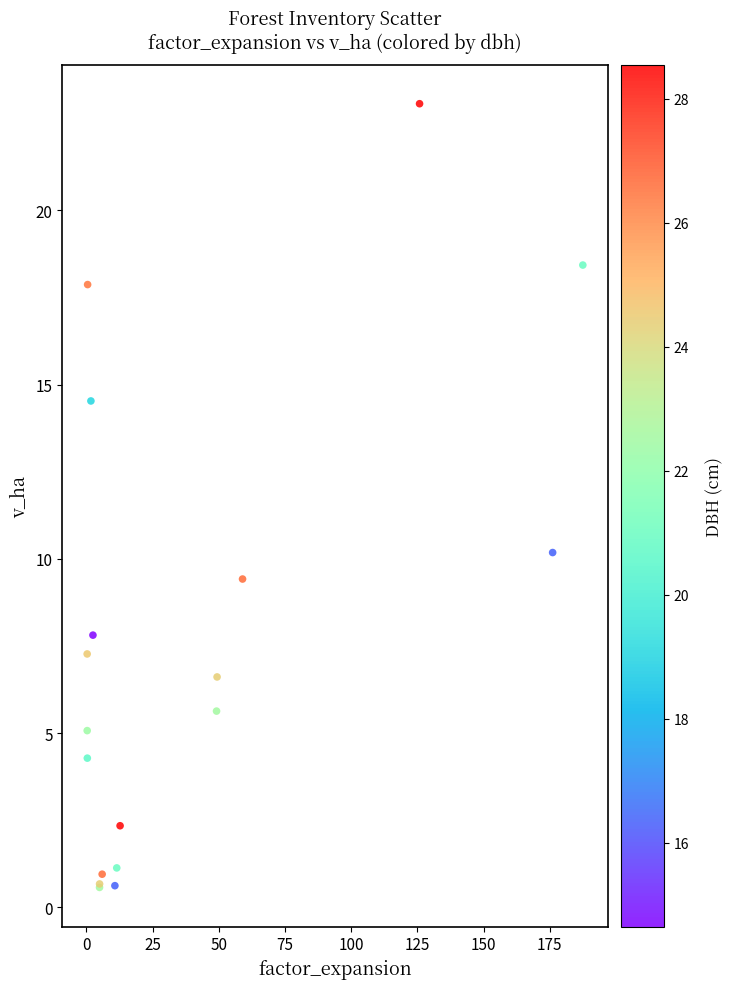

What Y value in the scatter plot is closest to 11?

10.2